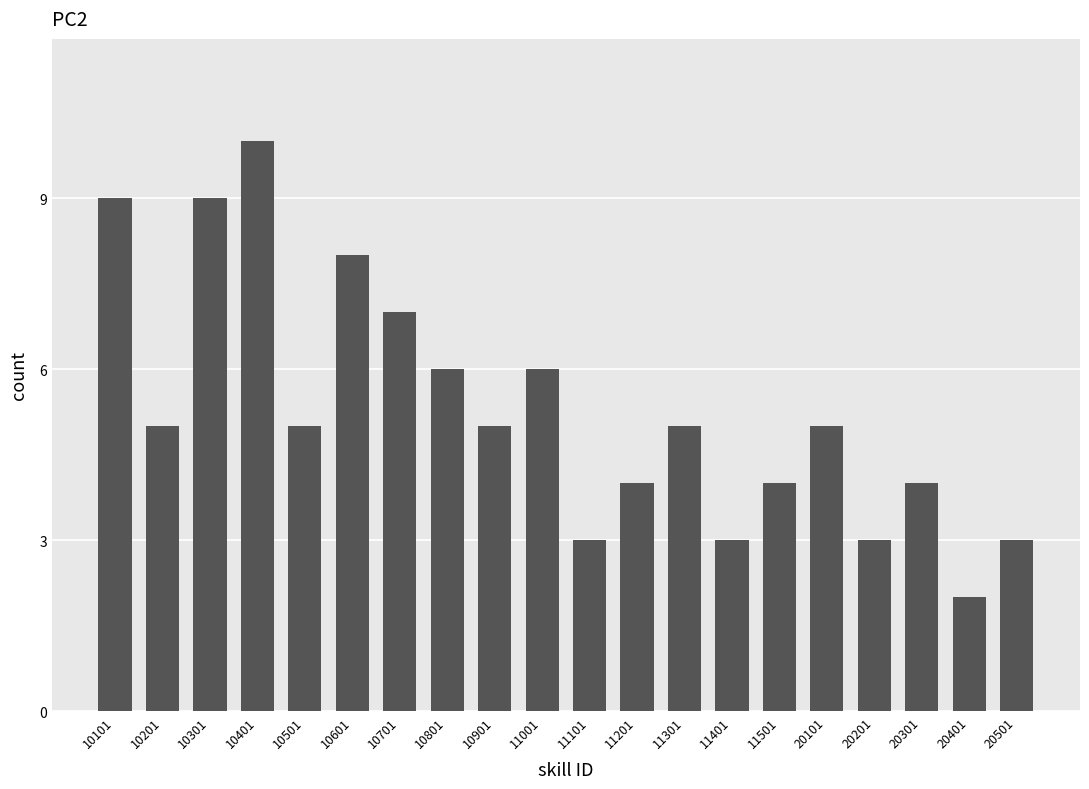

At which label does the data first exceed 5?

10101